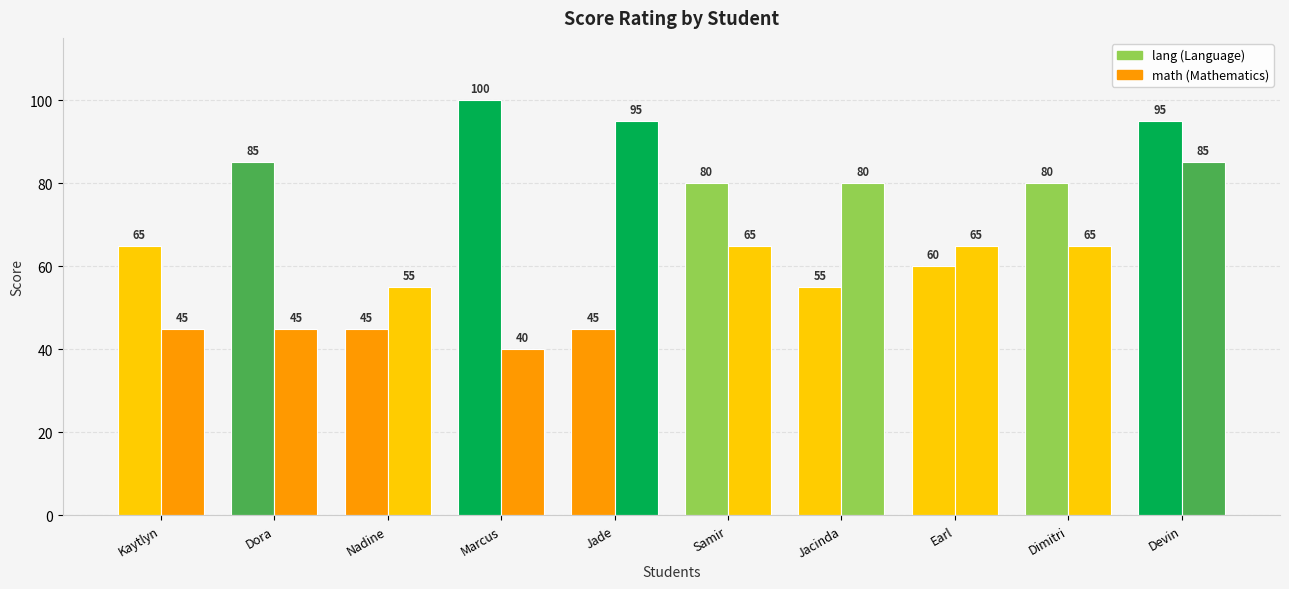

At which label does lang first exceed 80?

Dora Cottrell